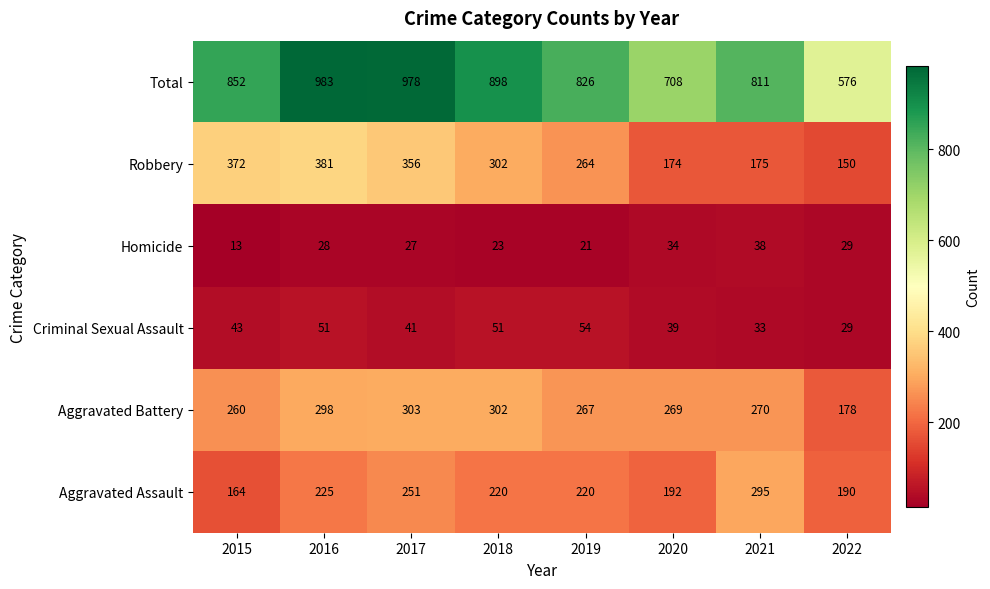

What is the total value across all series at 2019?

1652